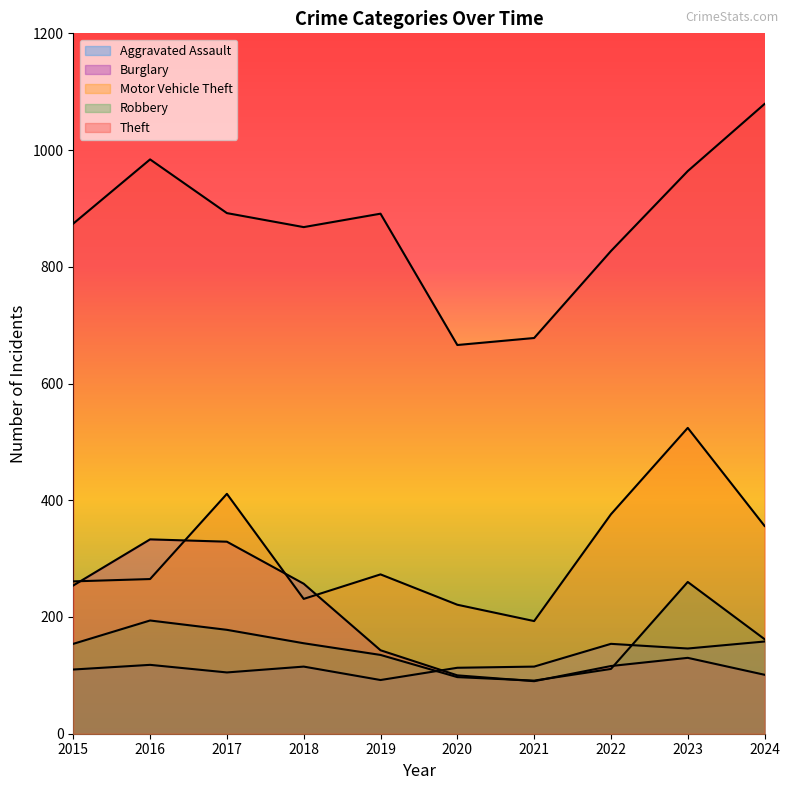

Is the value of Aggravated Assault at 2016 greater than the value of Robbery at 2022?

Yes